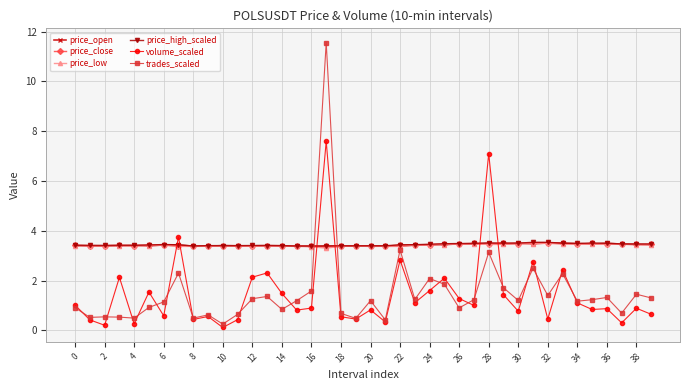

True or false: trades_scaled has more than 2 points higher than both neighbors.

True